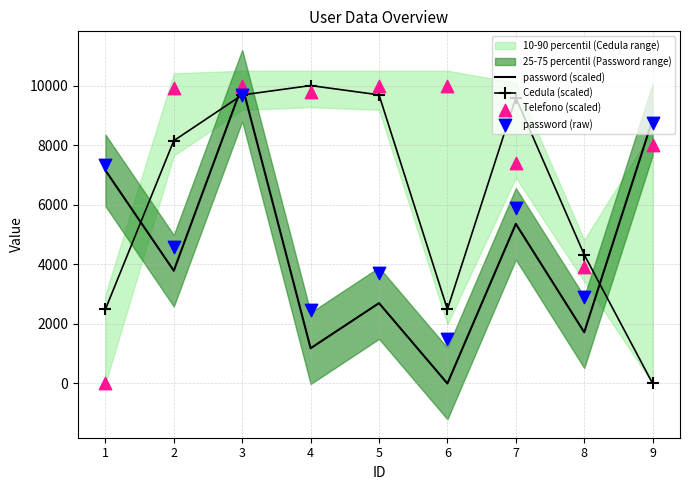

What are all the series names shown in the legend?

password (scaled), Cedula (scaled), Telefono (scaled), password (raw)